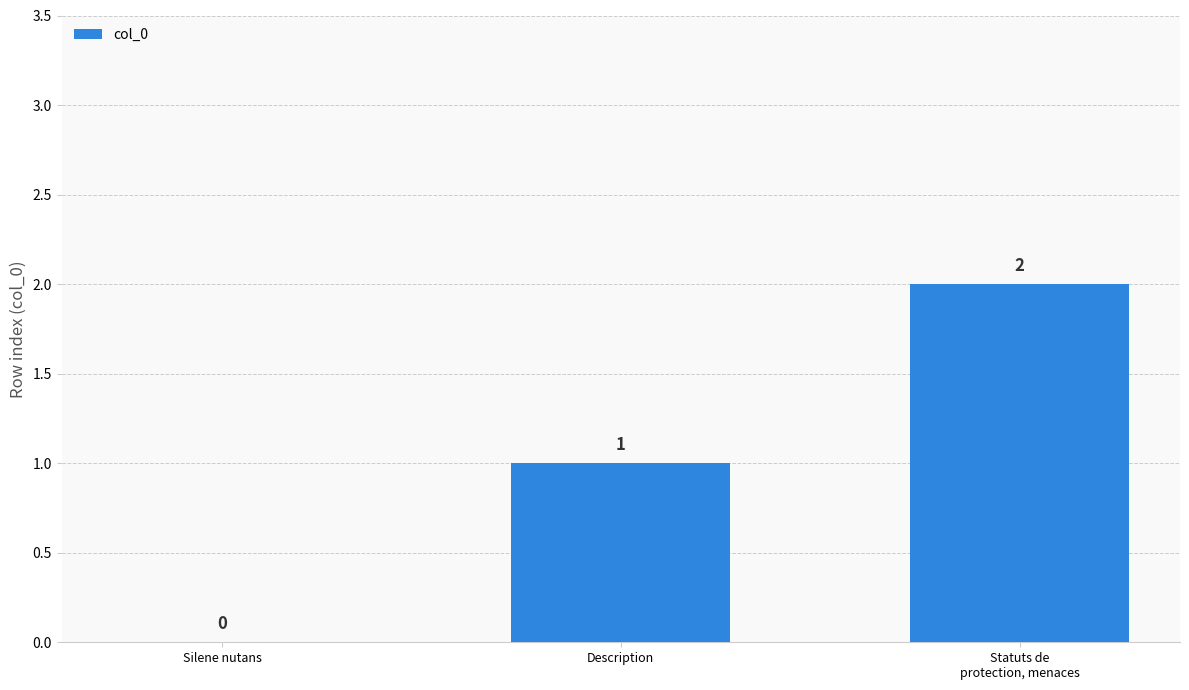

What is the change in value from Silene nutans to Description?

+1